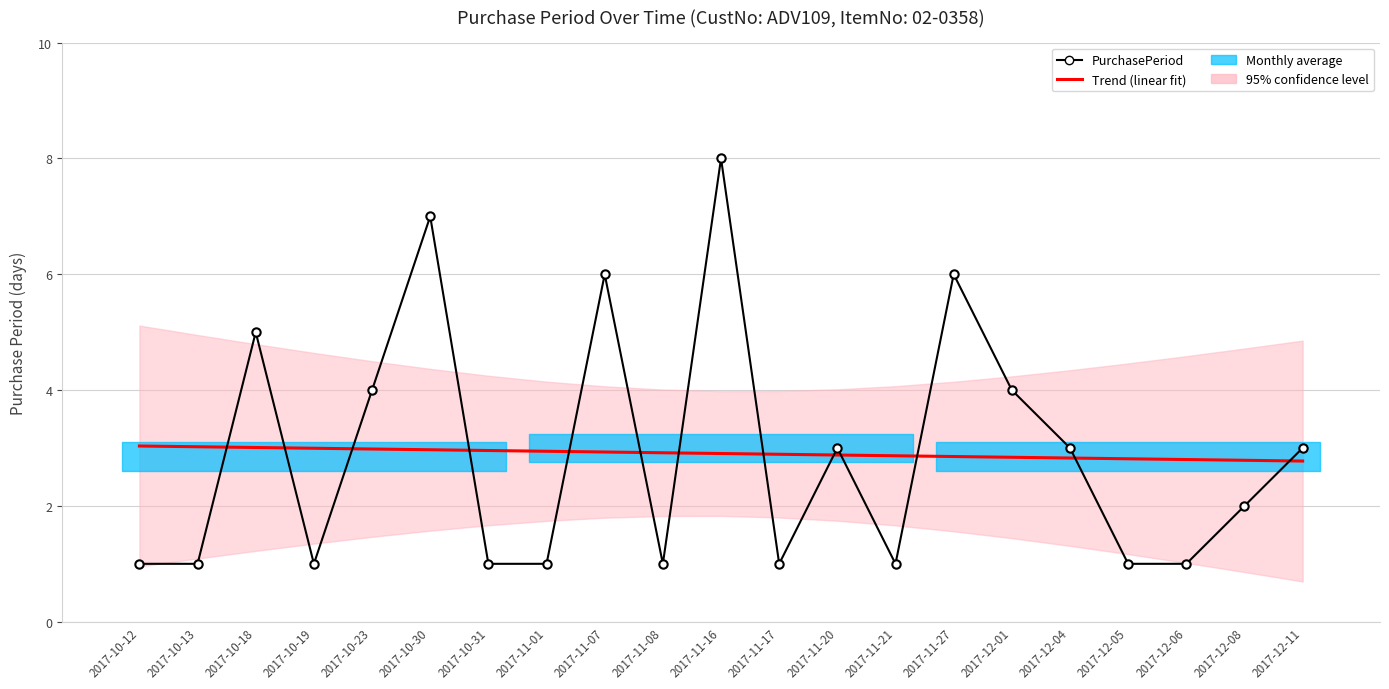

What is the greatest value displayed?

8.0